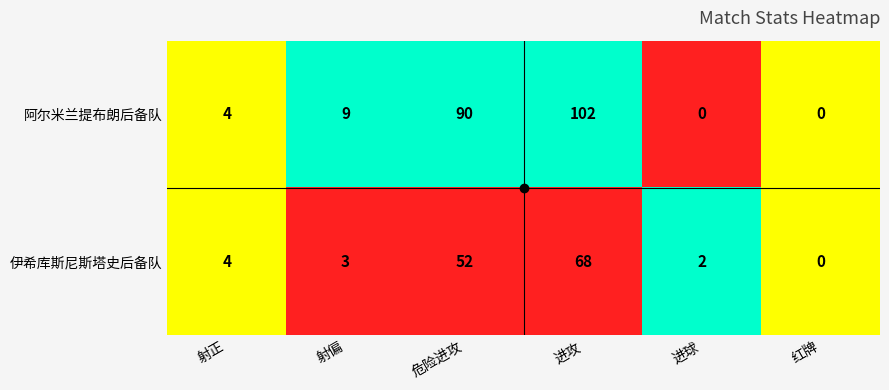

How many categories are shown in the chart?

6